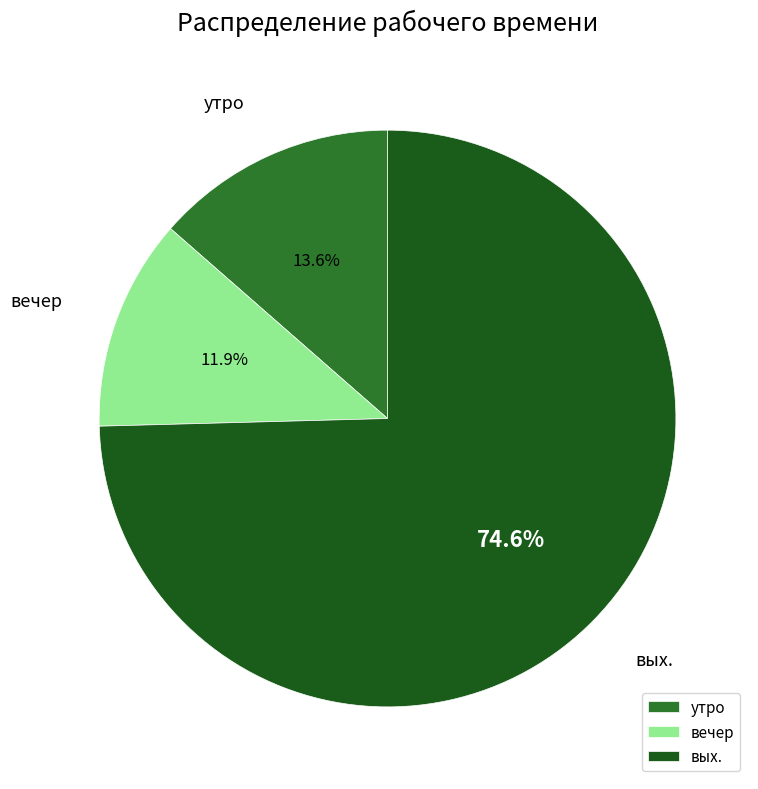

Is вых. the majority of the pie?

Yes